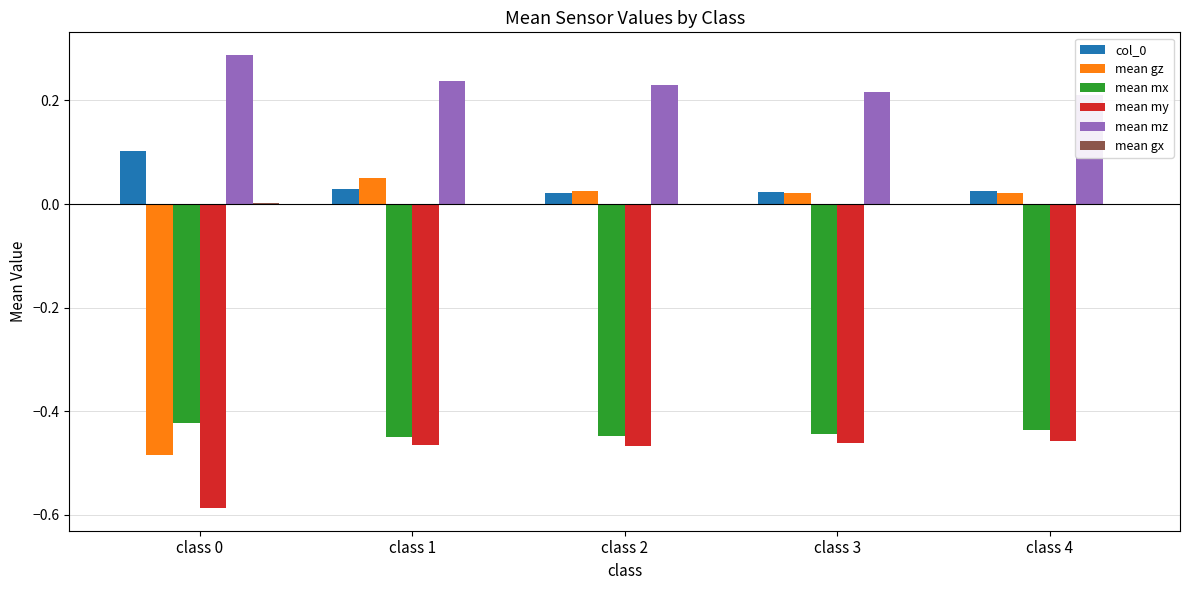

Between class 1 and class 4, which is larger?

class 1